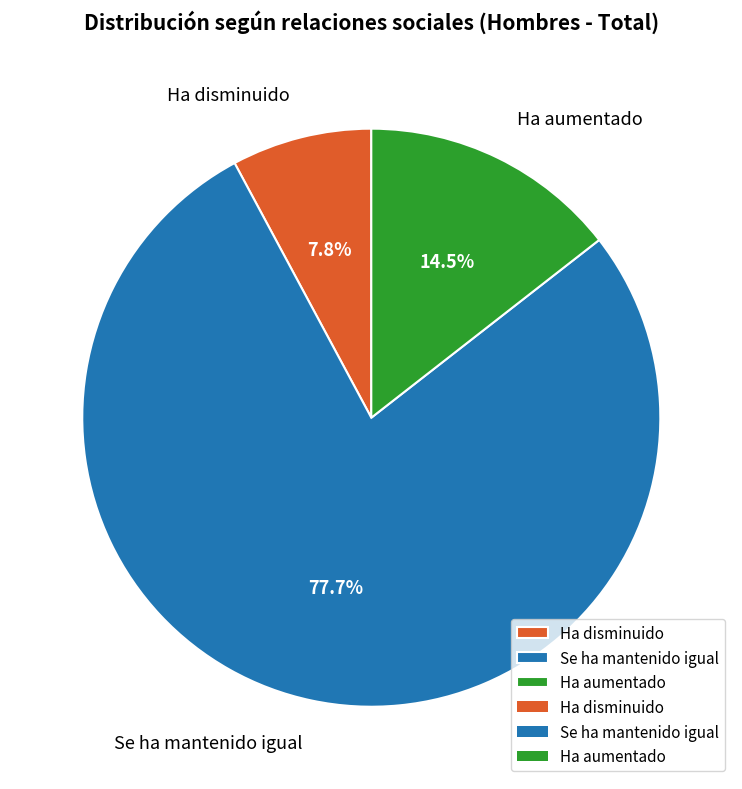

Which has a higher value, Ha aumentado or Ha disminuido?

Ha aumentado